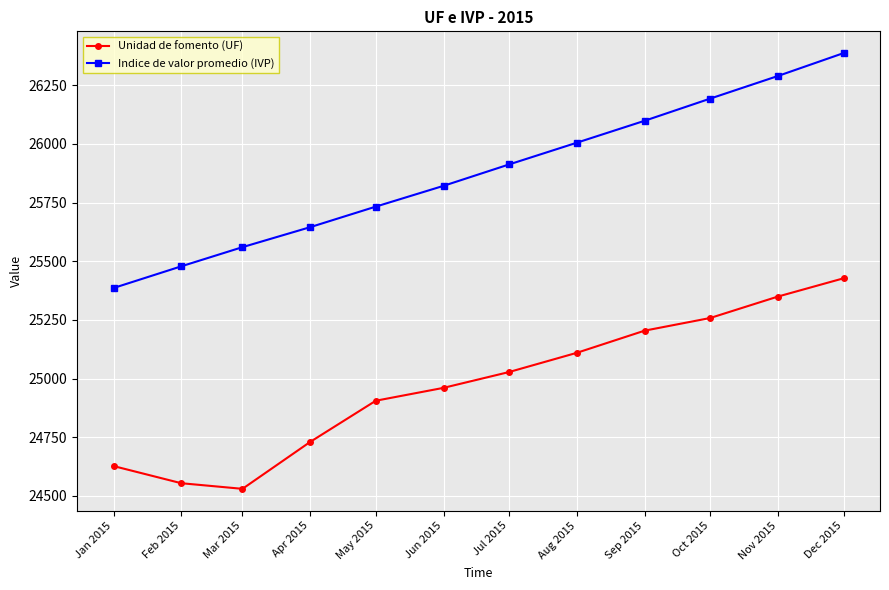

Is the value of Indice de valor promedio (IVP) at Dec 2015 greater than the value of Unidad de fomento (UF) at Sep 2015?

Yes